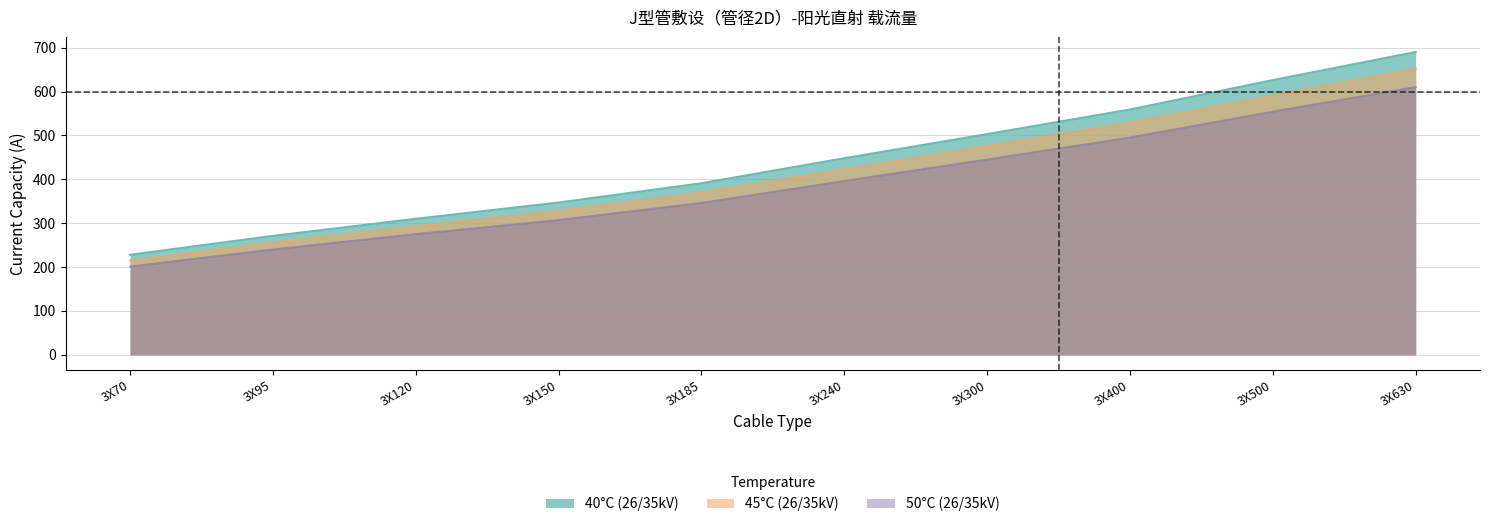

Rank the categories by 45°C (26/35kV) value from lowest to highest.

3X70, 3X95, 3X120, 3X150, 3X185, 3X240, 3X300, 3X400, 3X500, 3X630